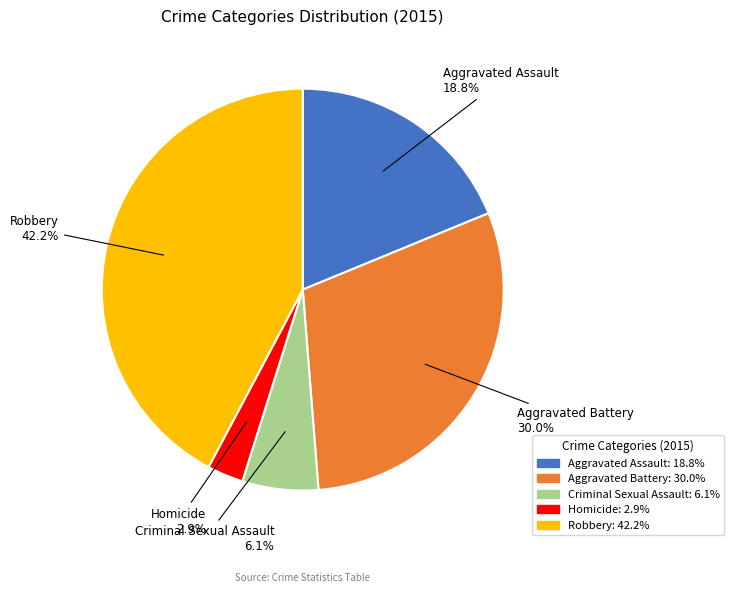

Between Criminal Sexual Assault and Aggravated Battery, which is larger?

Aggravated Battery